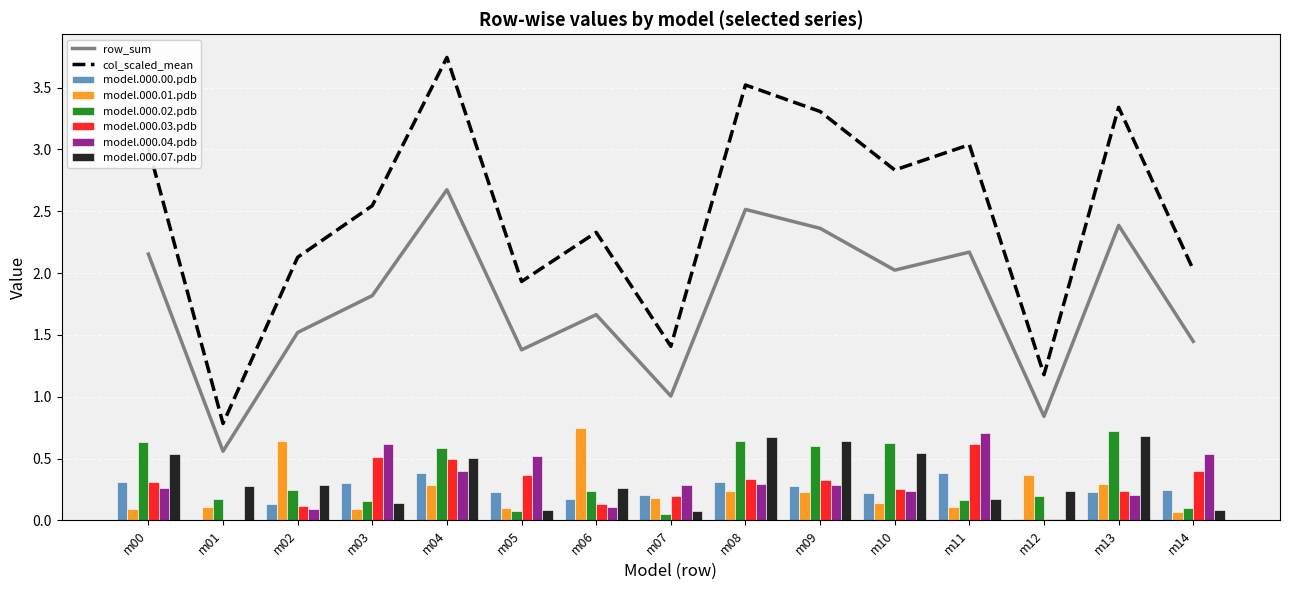

How many bars are there in each group?

6